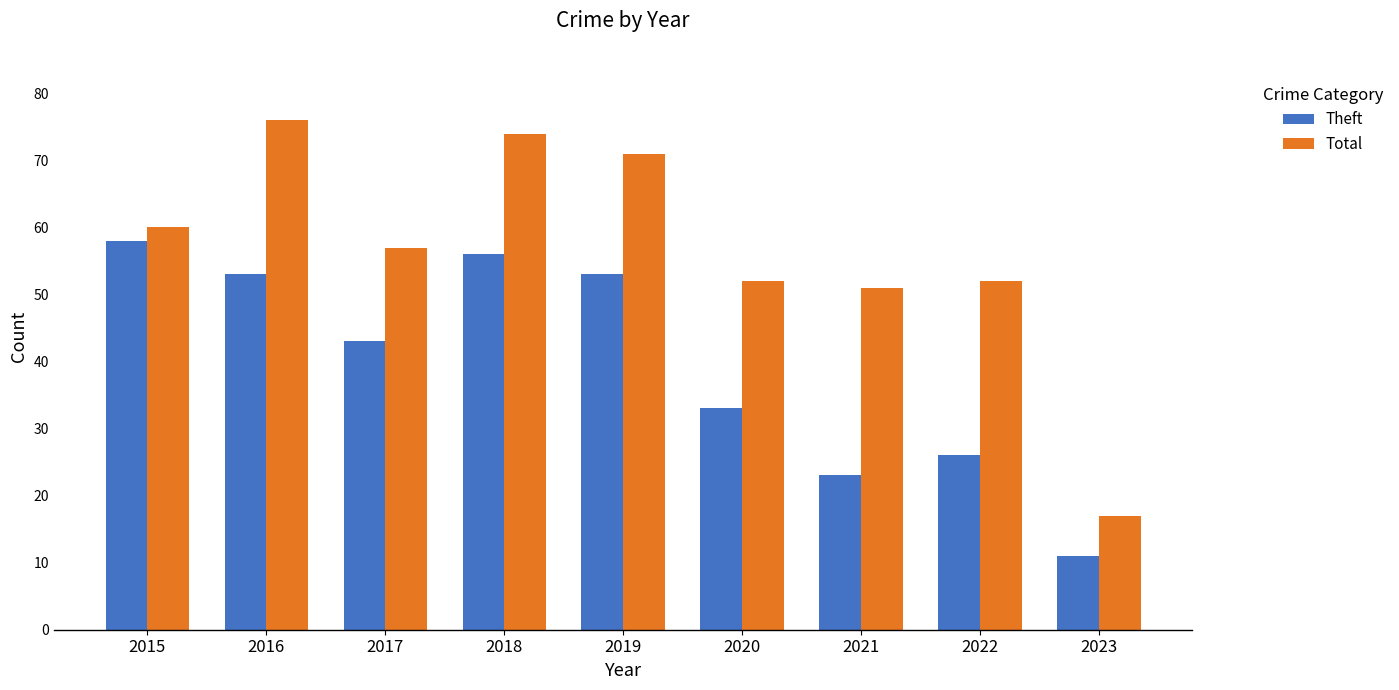

What are all the series names shown in the legend?

Theft, Total